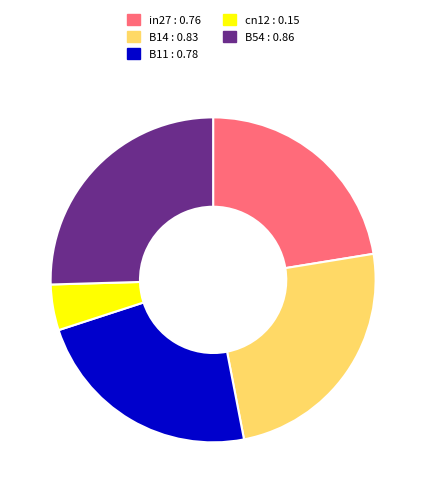

Do B11 and B54 together represent more than half of the pie?

No